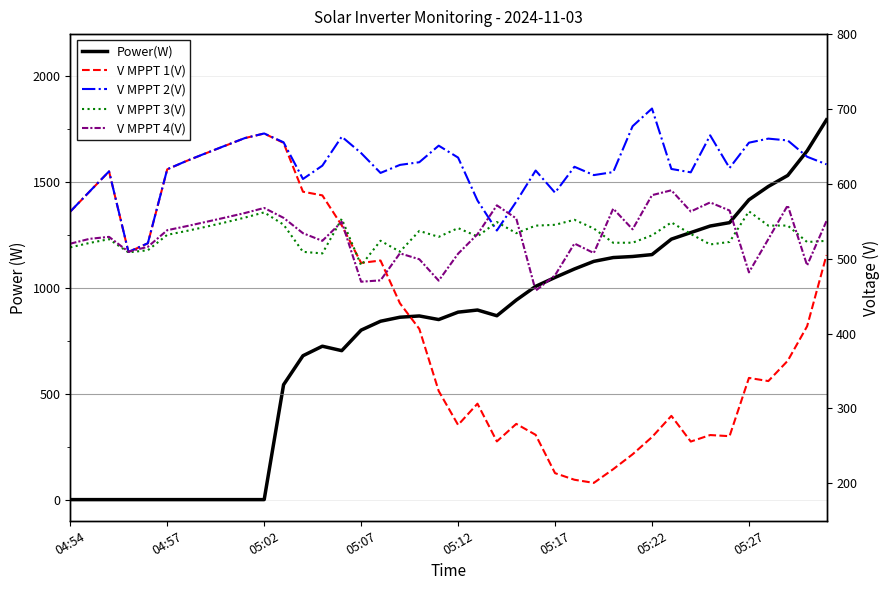

What is the average value of the V MPPT 4(V) series?

530.7